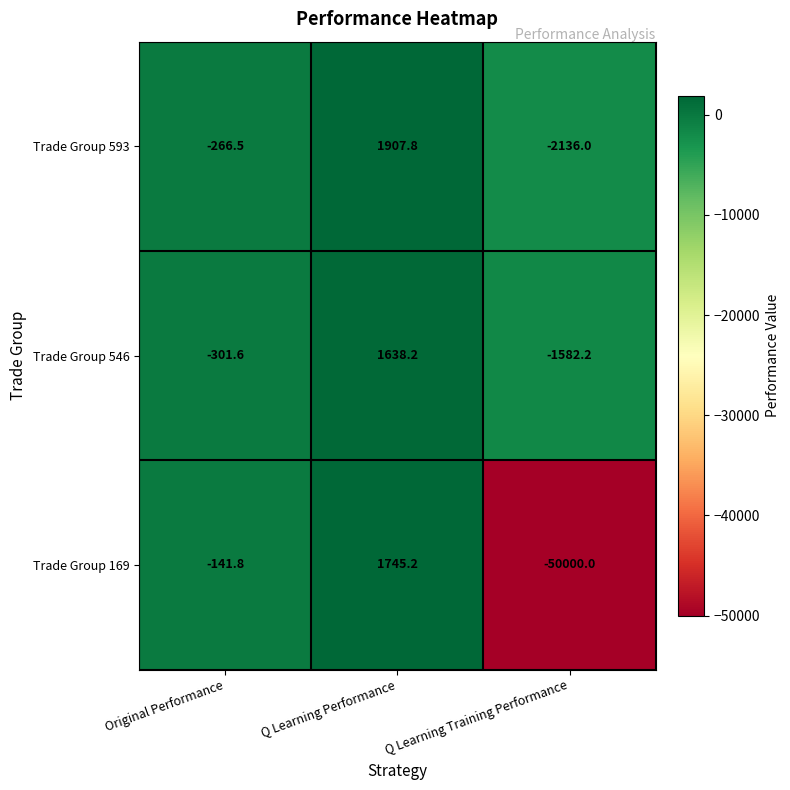

Which series has the widest spread of values?

Trade Group 169